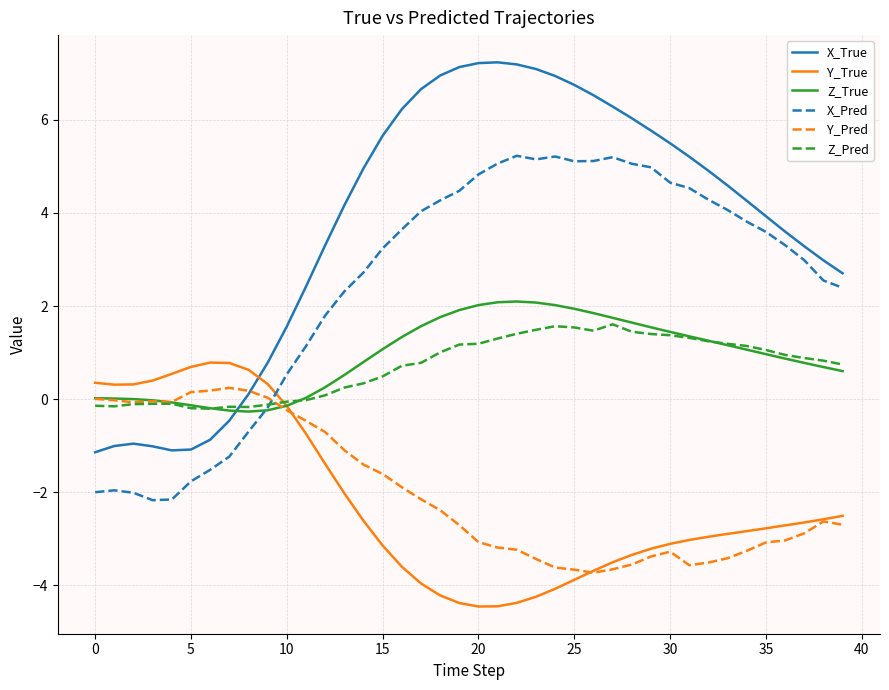

What is the minimum value shown in the chart?

-4.5